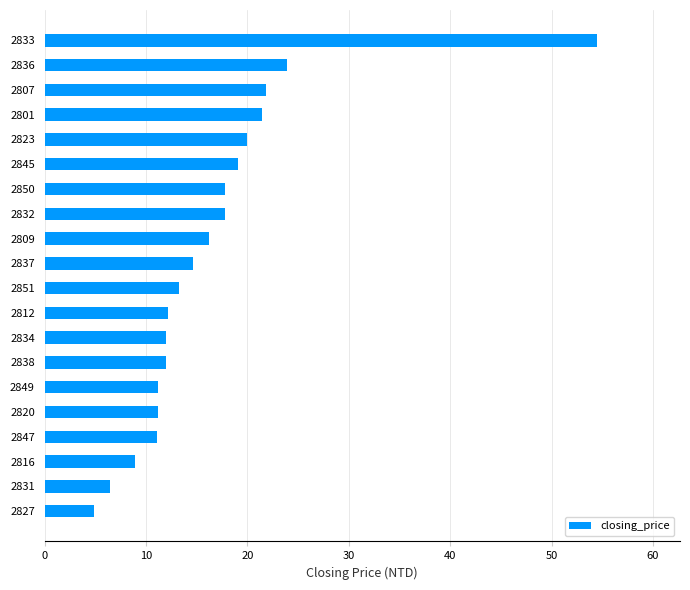

Between 2833 and 2838, which is larger?

2833